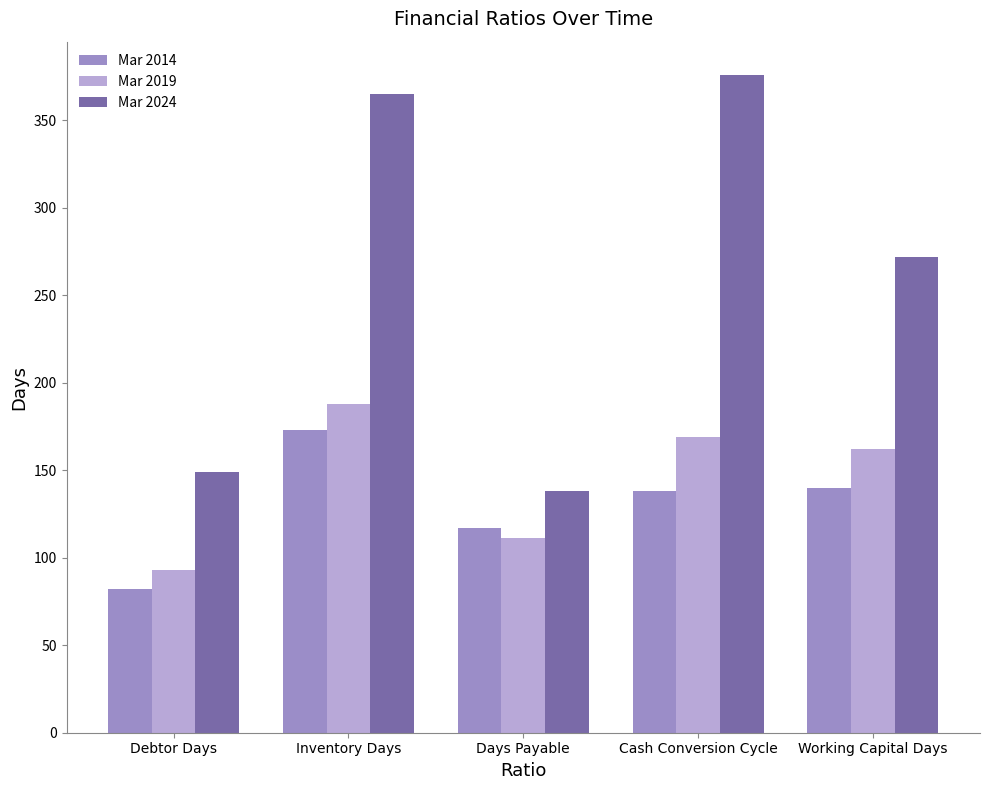

Are the bars horizontal?

No